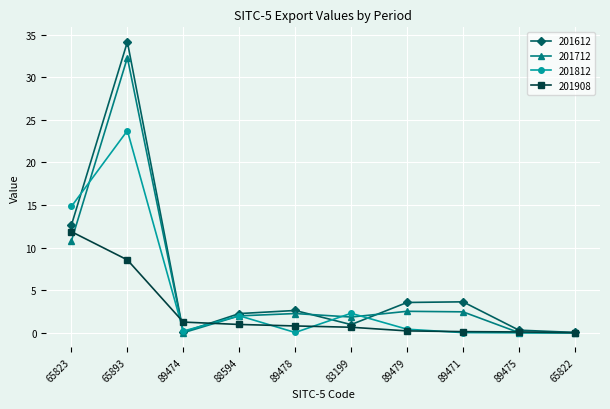

Rank the series by their maximum value, from highest to lowest.

201612, 201712, 201812, 201908